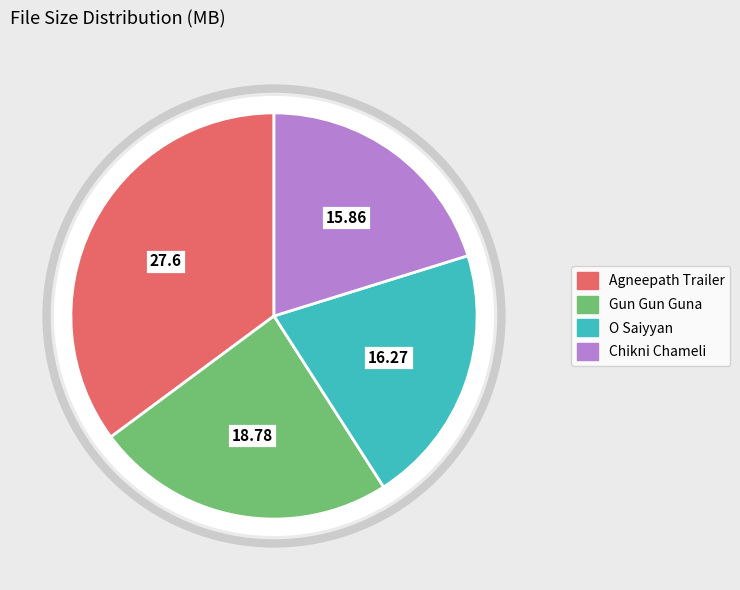

Which category has the smallest portion of the pie?

Chikni Chameli.mp4